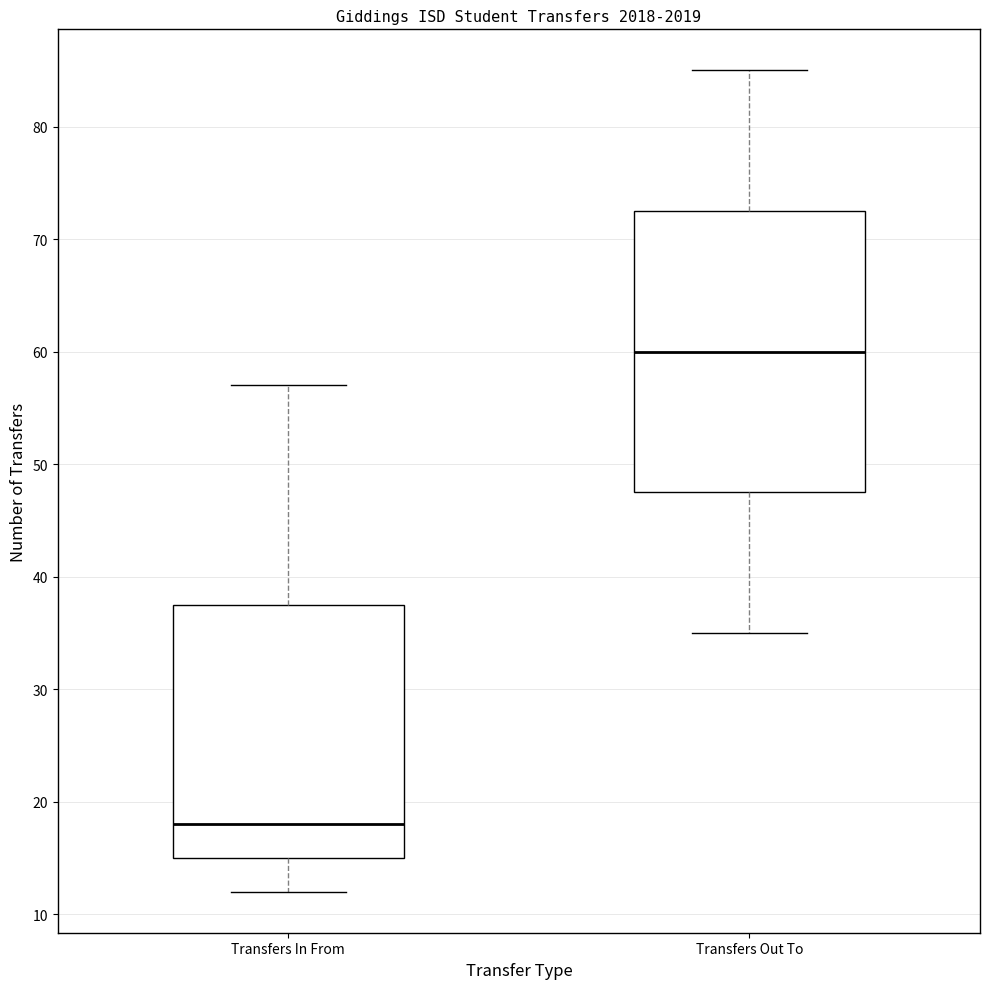

Where does the median line of the box for Transfers Out To sit on the y-axis? The values are not printed on the chart, so give them approximately, as read against the axis.

60